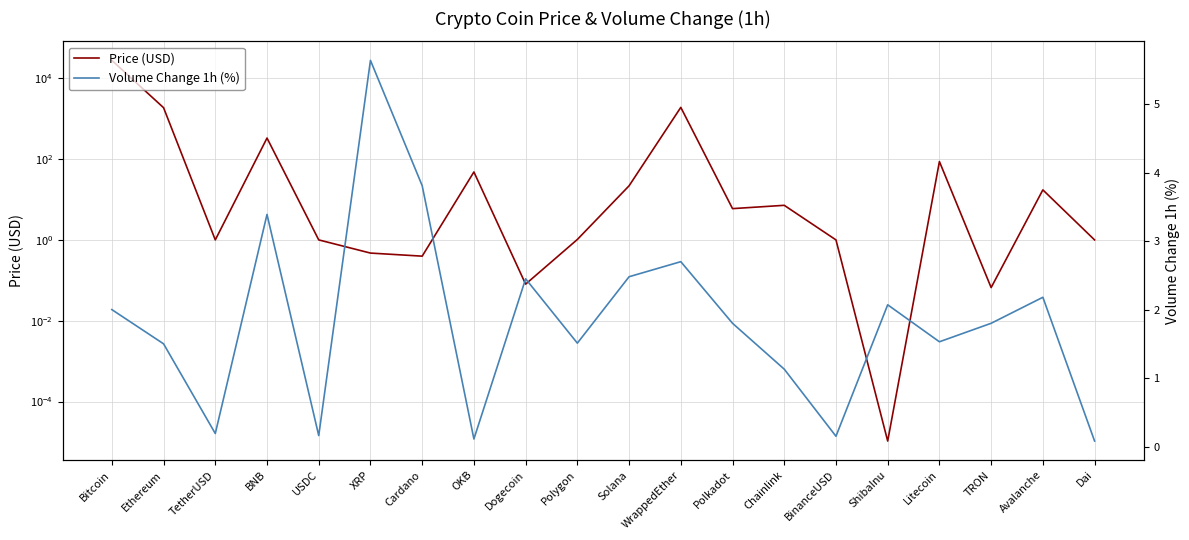

True or false: Price (USD) has more than 2 points higher than both neighbors.

True